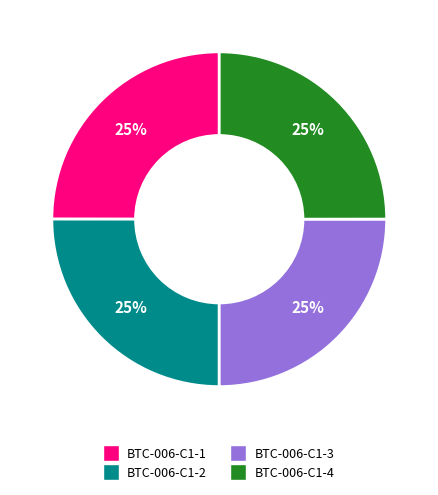

To the nearest percent, what percentage of the pie is BTC-006-C1-1?

25%